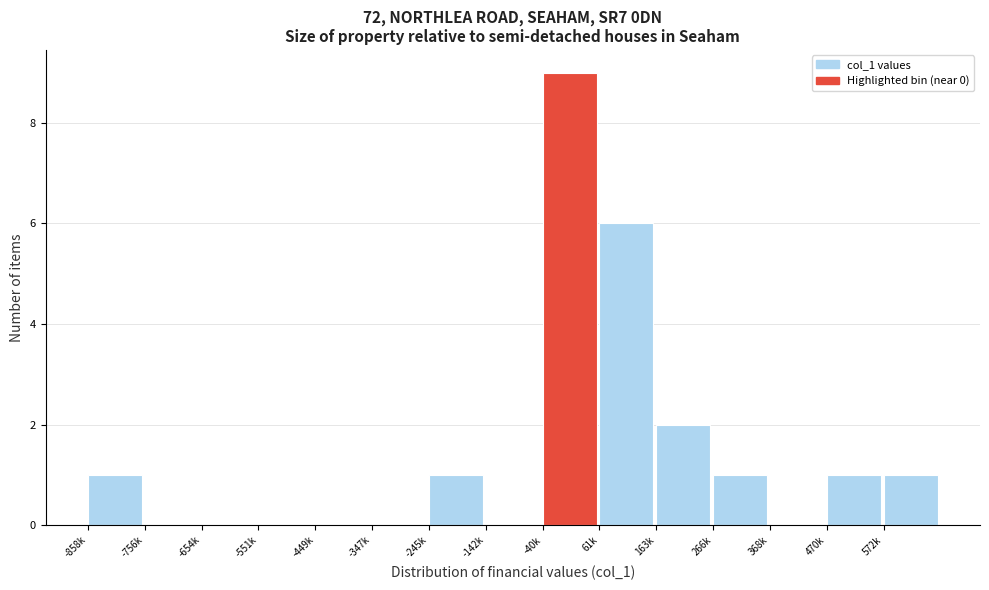

Reading left to right, list all the values displayed in this chart.

-858k=1	-756k=0	-654k=0	-551k=0	-449k=0	-347k=0	-245k=1	-142k=0	-40k=9	61k=6	163k=2	266k=1	368k=0	470k=1	572k=1